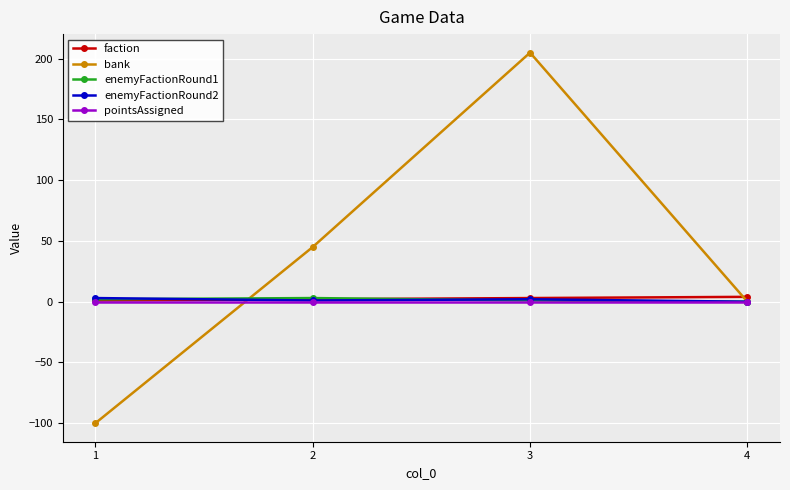

Rank the categories by bank value from lowest to highest.

1, 4, 2, 3